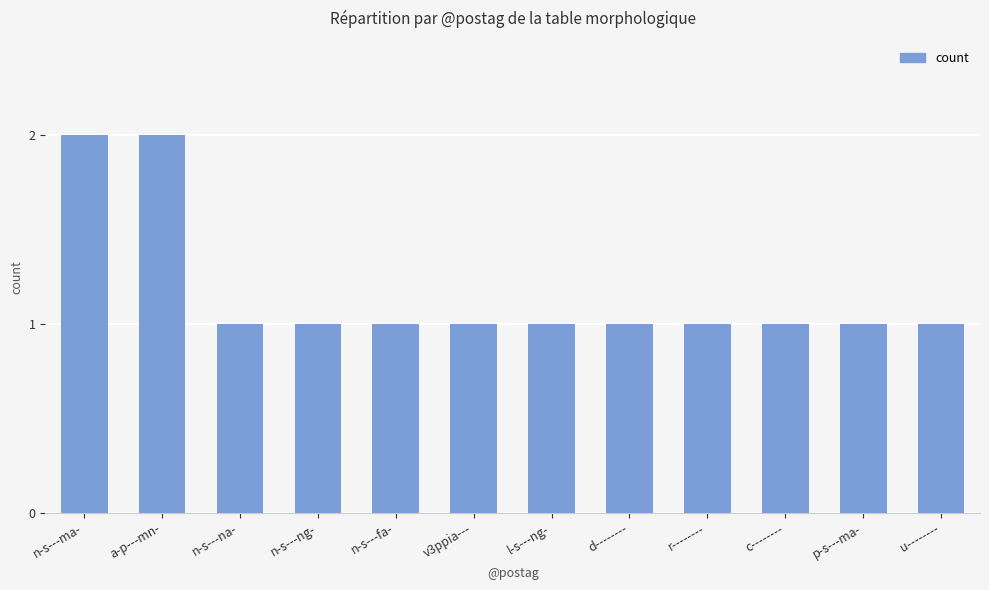

Reading left to right, list all the values displayed in this chart.

n-s---ma-=2	a-p---mn-=2	n-s---na-=1	n-s---ng-=1	n-s---fa-=1	v3ppia---=1	l-s---ng-=1	d--------=1	r--------=1	c--------=1	p-s---ma-=1	u--------=1